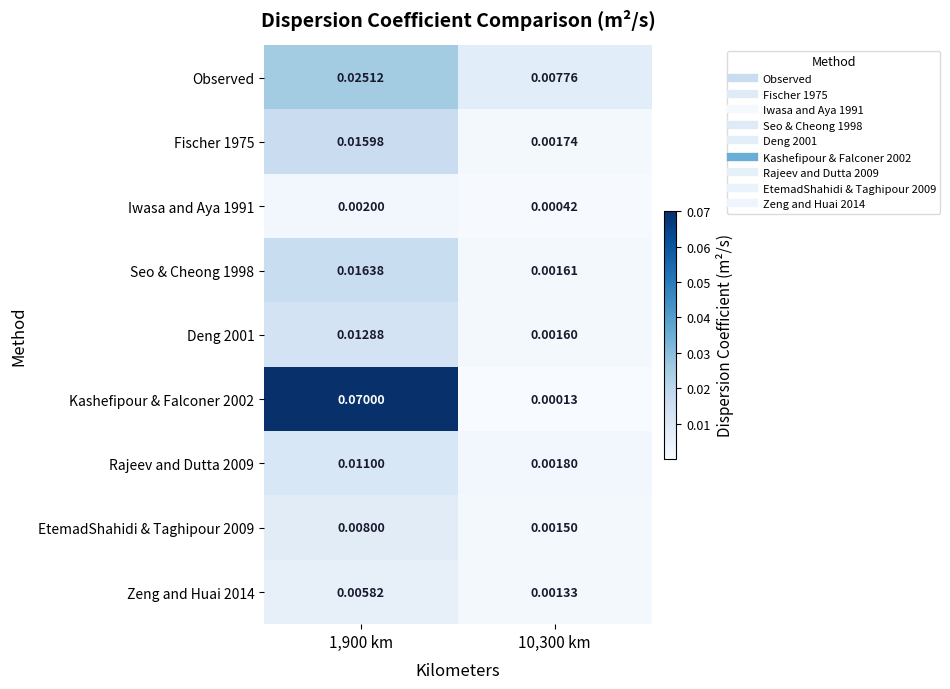

At which category does the chart reach its minimum across all series?

10,300 km